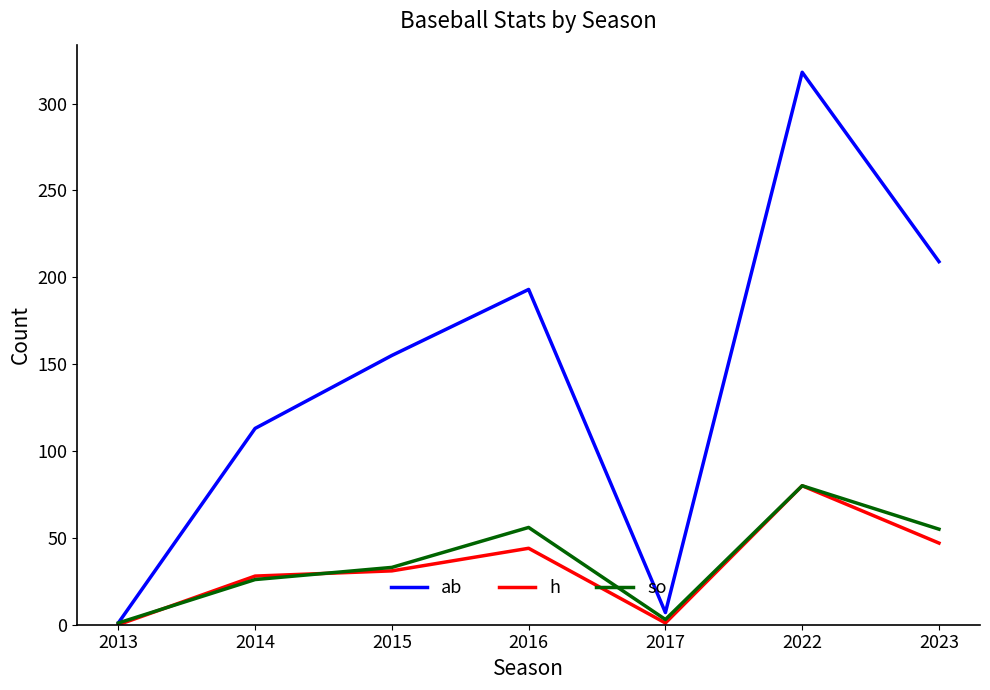

Which series has the widest spread of values?

ab